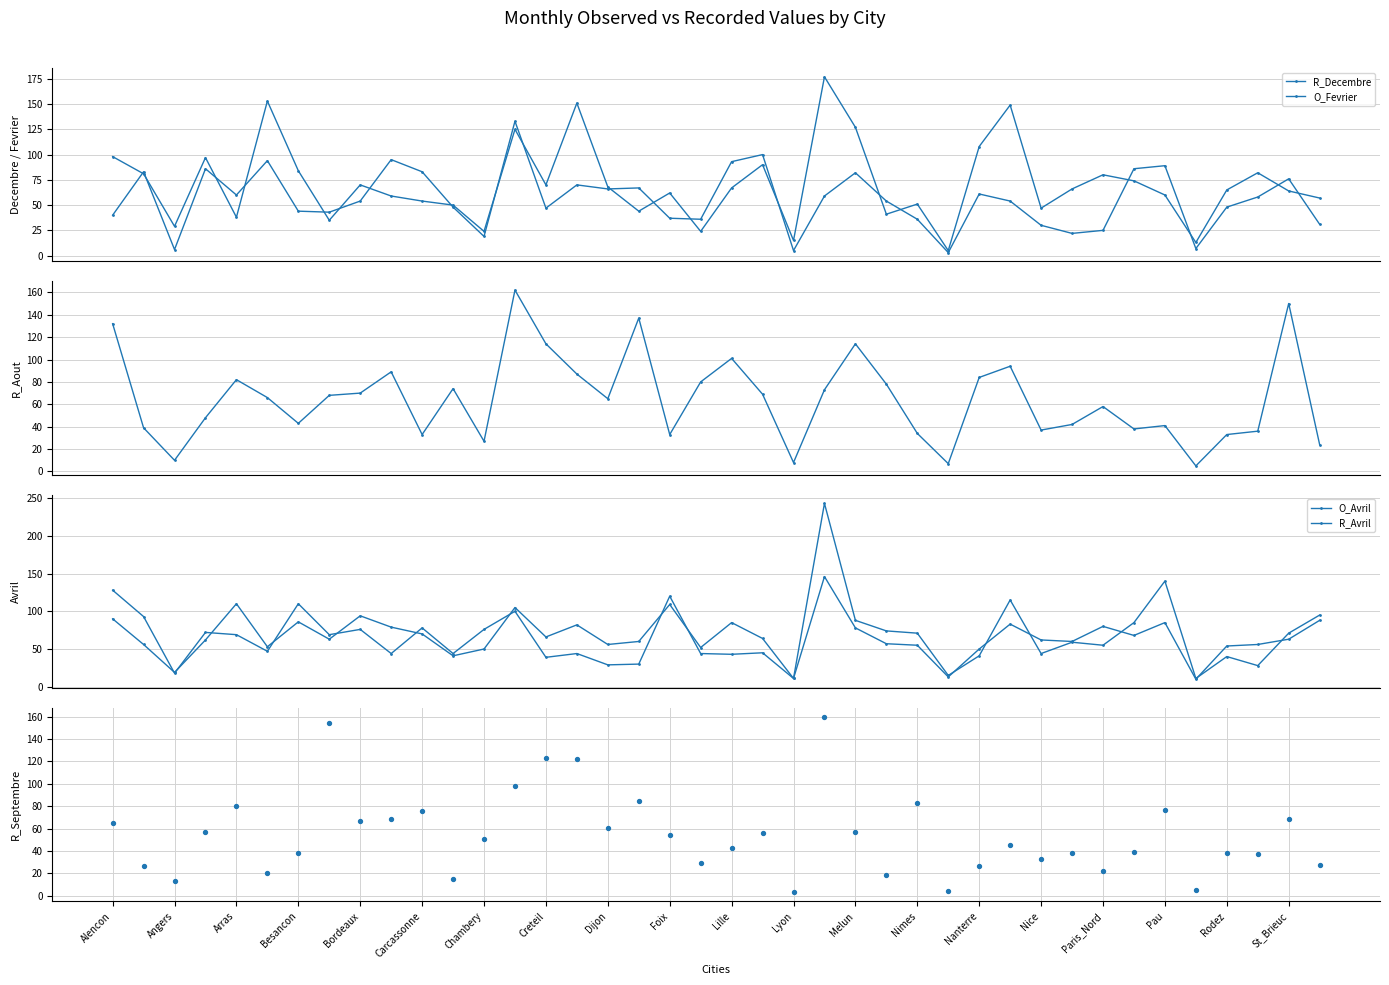

How many values in the R_Avril series are below 69?

20